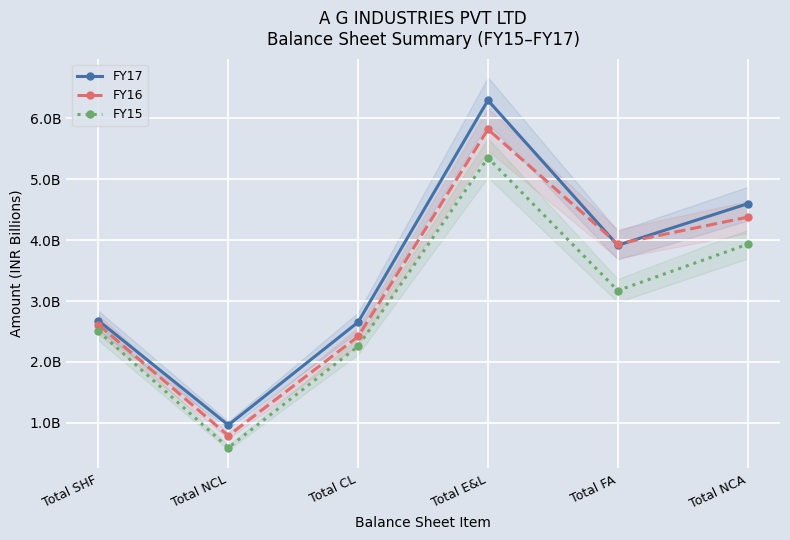

Reading left to right, extract all data points from this chart.

FY17: Total SHF=2.7	Total NCL=1.0	Total CL=2.7	Total E&L=6.3	Total FA=3.9	Total NCA=4.6
FY16: Total SHF=2.6	Total NCL=0.8	Total CL=2.4	Total E&L=5.8	Total FA=3.9	Total NCA=4.4
FY15: Total SHF=2.5	Total NCL=0.6	Total CL=2.3	Total E&L=5.4	Total FA=3.2	Total NCA=3.9